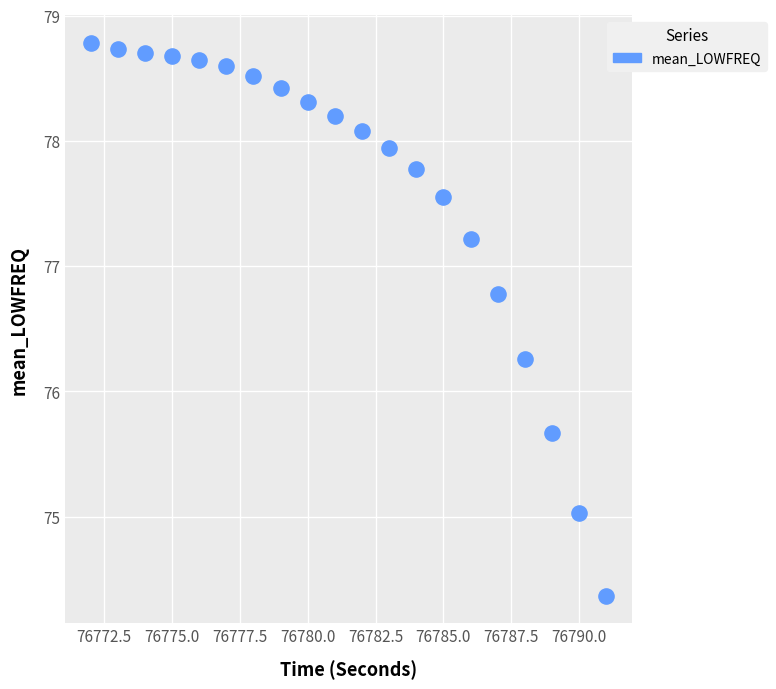

What is the range of Y values (max minus min)?

4.4